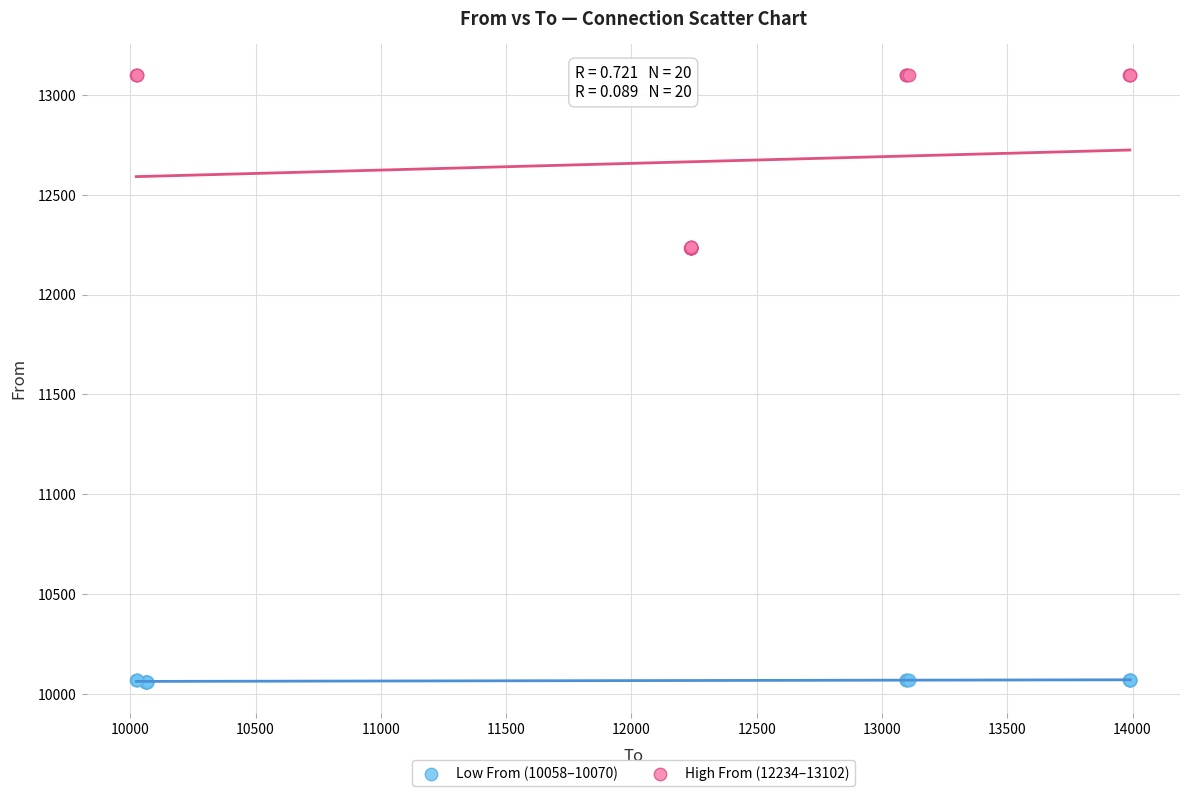

Which series has the largest Y range (max minus min)?

High From (12234–13102)